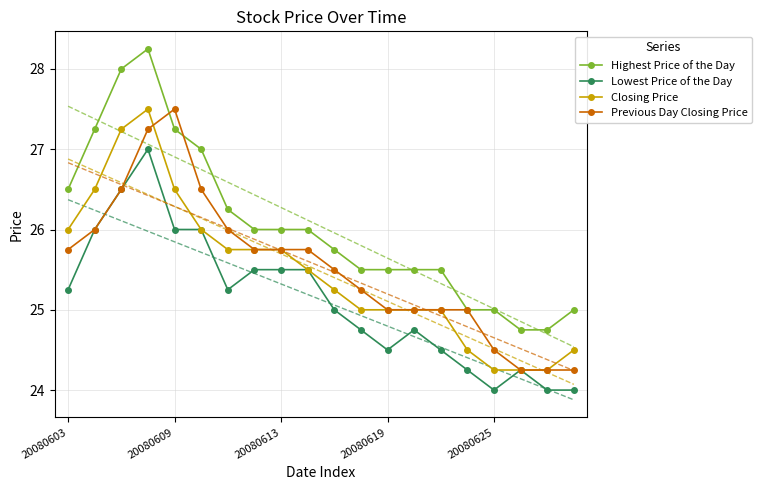

How many data points in Lowest Price of the Day are less than 25?

9